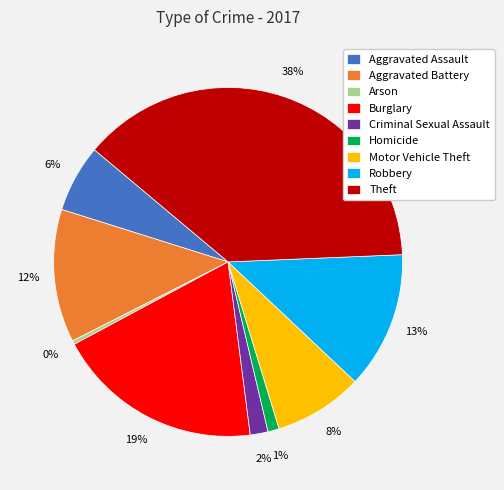

Which slice is the smallest?

Arson